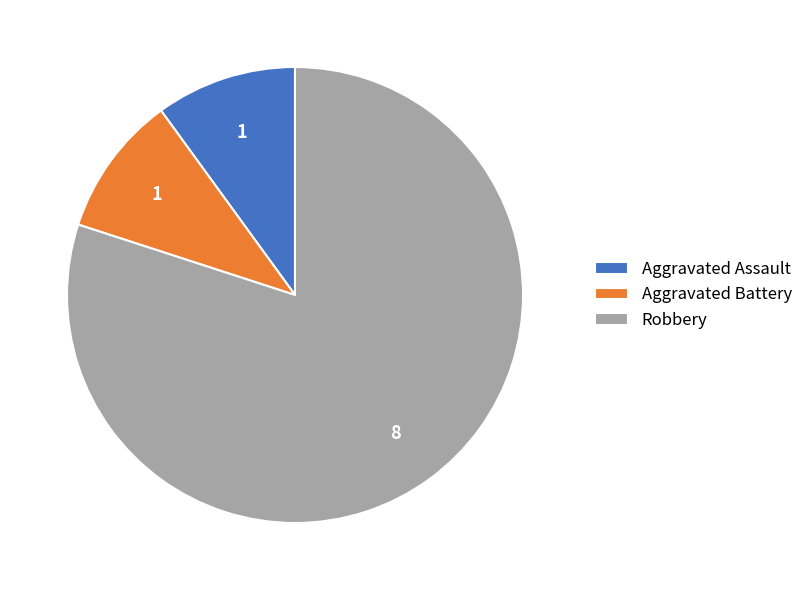

The Aggravated Battery slice represents 4% of the pie. True or false?

False